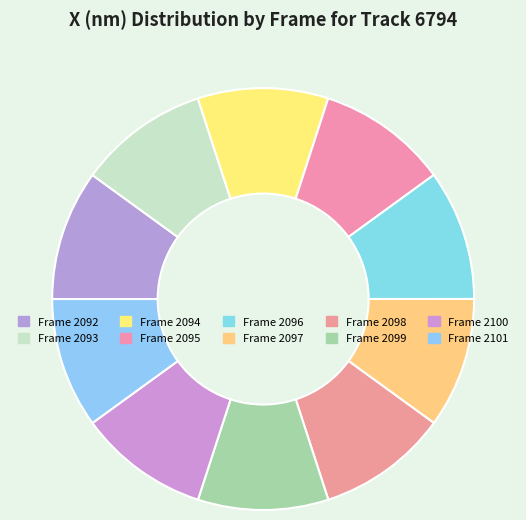

How many segments does this pie chart have?

10